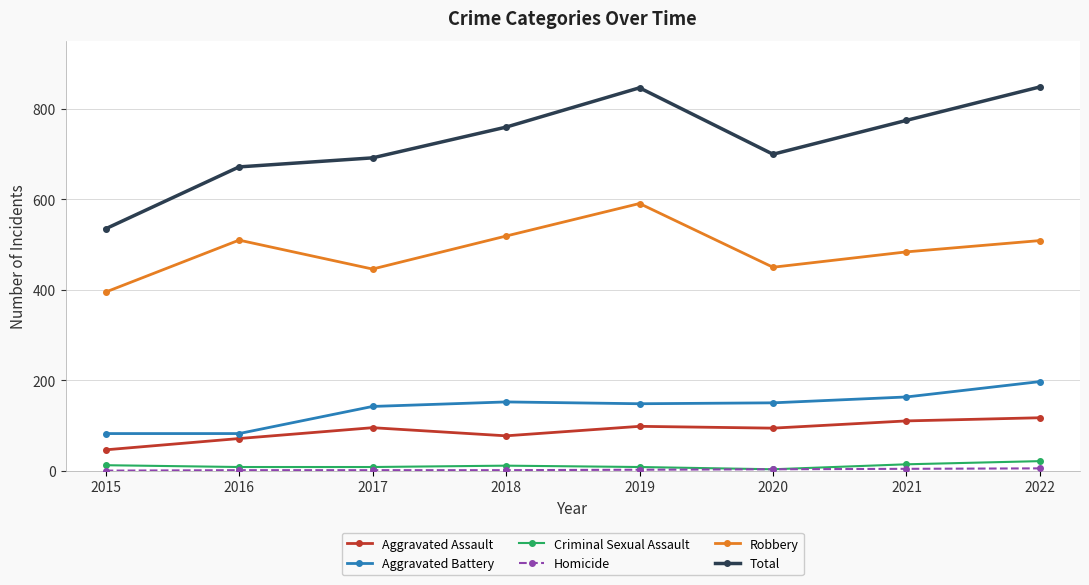

How many series are shown in this chart?

6